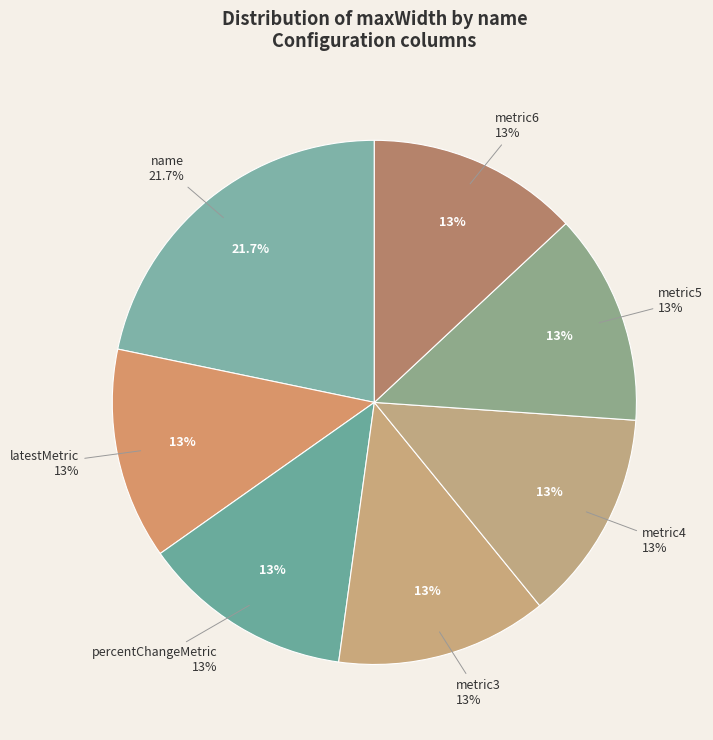

To the nearest percent, what portion does metric4 represent?

13%